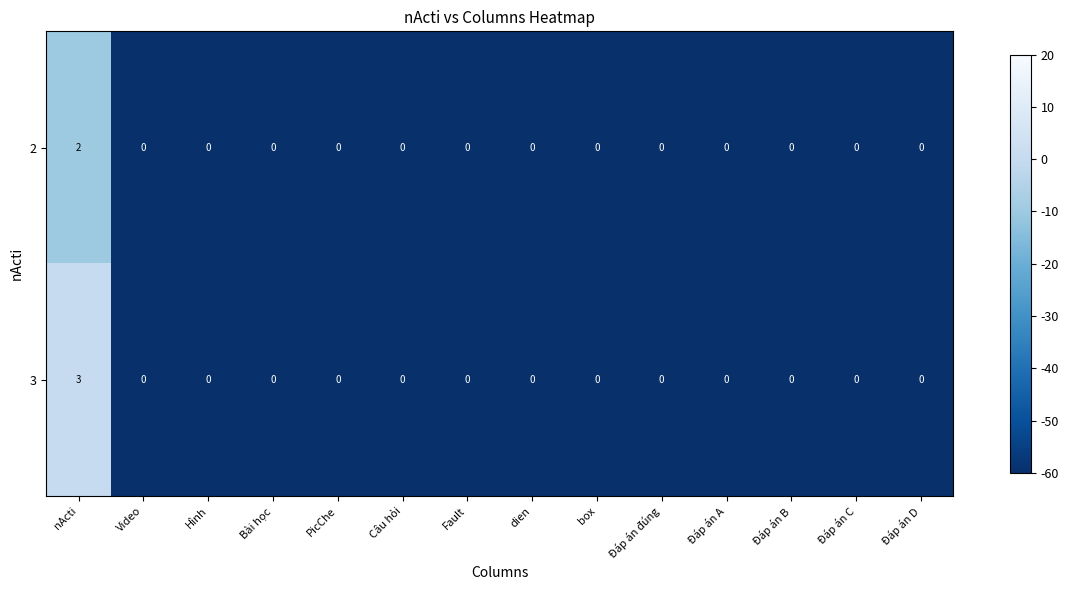

How many distinct data groups are displayed?

2